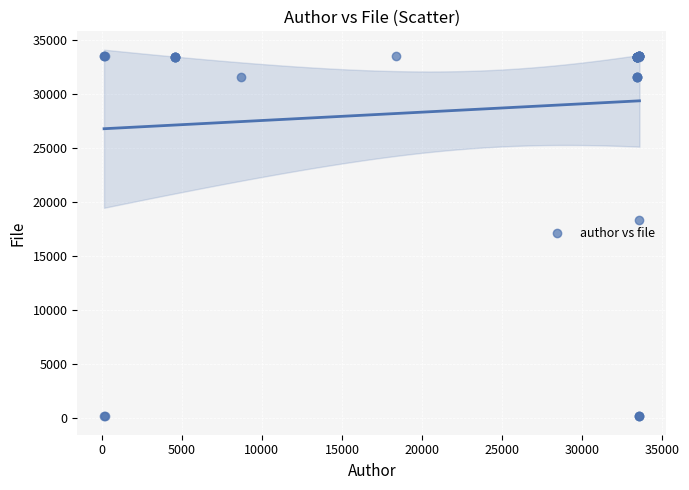

What Y value in the scatter plot is closest to 16861?

18382